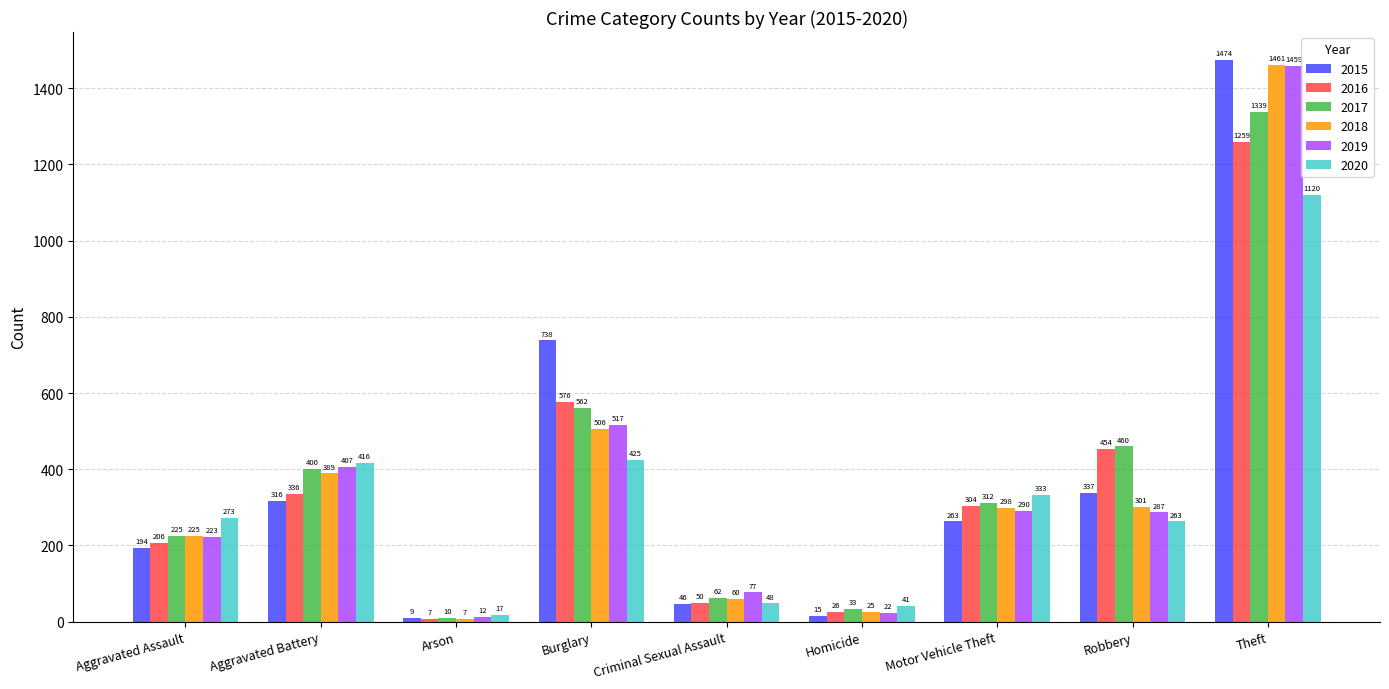

Reading right to left, what are all the values shown in this chart?

2015: Theft=1474	Robbery=337	Motor Vehicle Theft=263	Homicide=15	Criminal Sexual Assault=46	Burglary=738	Arson=9	Aggravated Battery=316	Aggravated Assault=194
2016: Theft=1259	Robbery=454	Motor Vehicle Theft=304	Homicide=26	Criminal Sexual Assault=50	Burglary=576	Arson=7	Aggravated Battery=336	Aggravated Assault=206
2017: Theft=1339	Robbery=460	Motor Vehicle Theft=312	Homicide=33	Criminal Sexual Assault=62	Burglary=562	Arson=10	Aggravated Battery=400	Aggravated Assault=225
2018: Theft=1461	Robbery=301	Motor Vehicle Theft=298	Homicide=25	Criminal Sexual Assault=60	Burglary=506	Arson=7	Aggravated Battery=389	Aggravated Assault=225
2019: Theft=1459	Robbery=287	Motor Vehicle Theft=290	Homicide=22	Criminal Sexual Assault=77	Burglary=517	Arson=12	Aggravated Battery=407	Aggravated Assault=223
2020: Theft=1120	Robbery=263	Motor Vehicle Theft=333	Homicide=41	Criminal Sexual Assault=48	Burglary=425	Arson=17	Aggravated Battery=416	Aggravated Assault=273